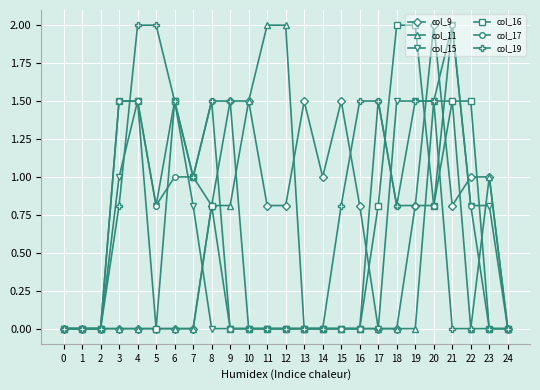

What is the greatest value displayed?

2.0